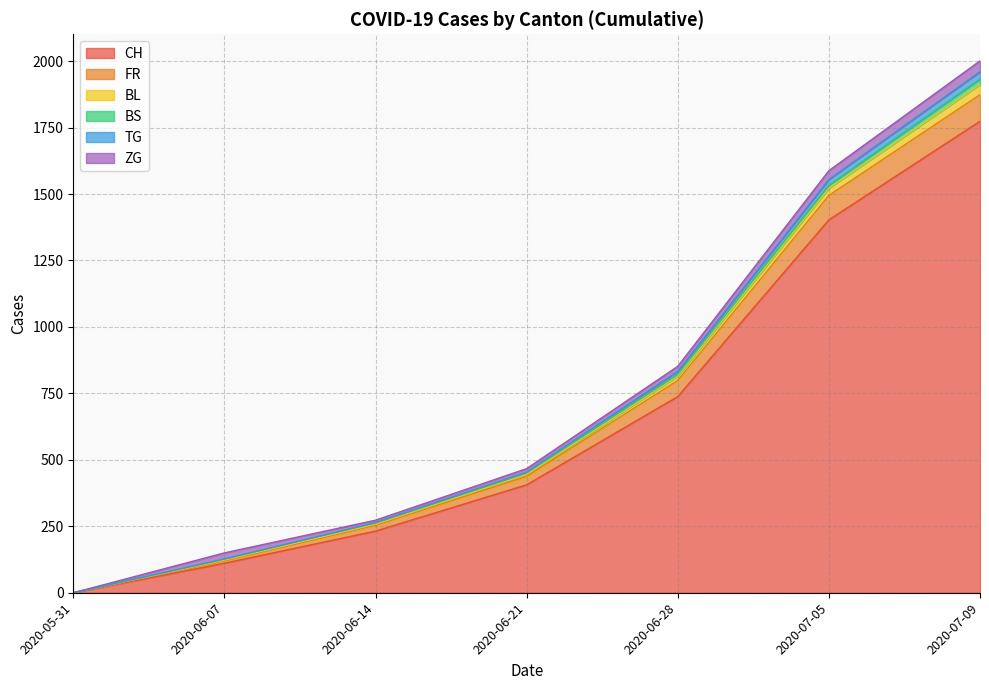

True or false: TG and CH intersect in this chart.

False